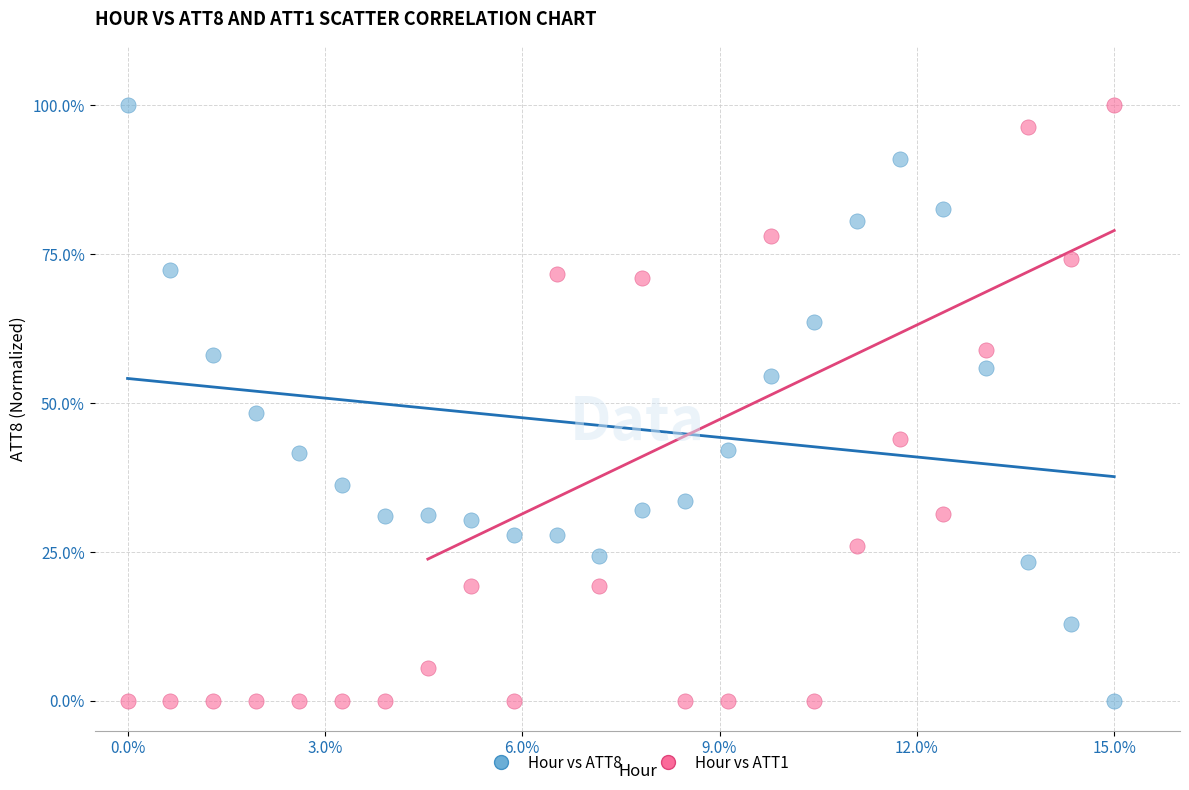

Across all data points, what is the range of X values (max minus min)?

15.0